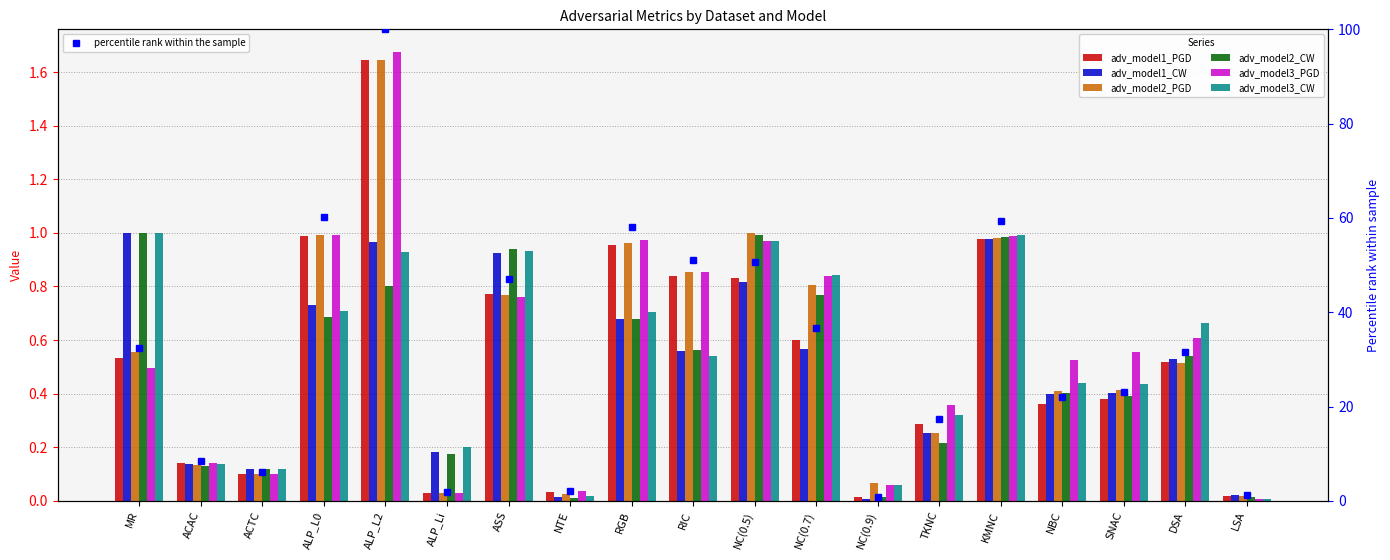

How many data points does each series have?

19